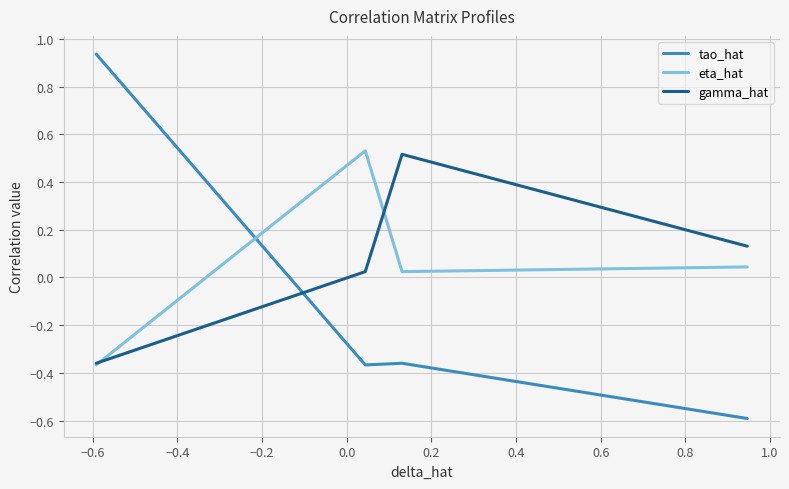

True or false: eta_hat has more than 1 points higher than both neighbors.

False